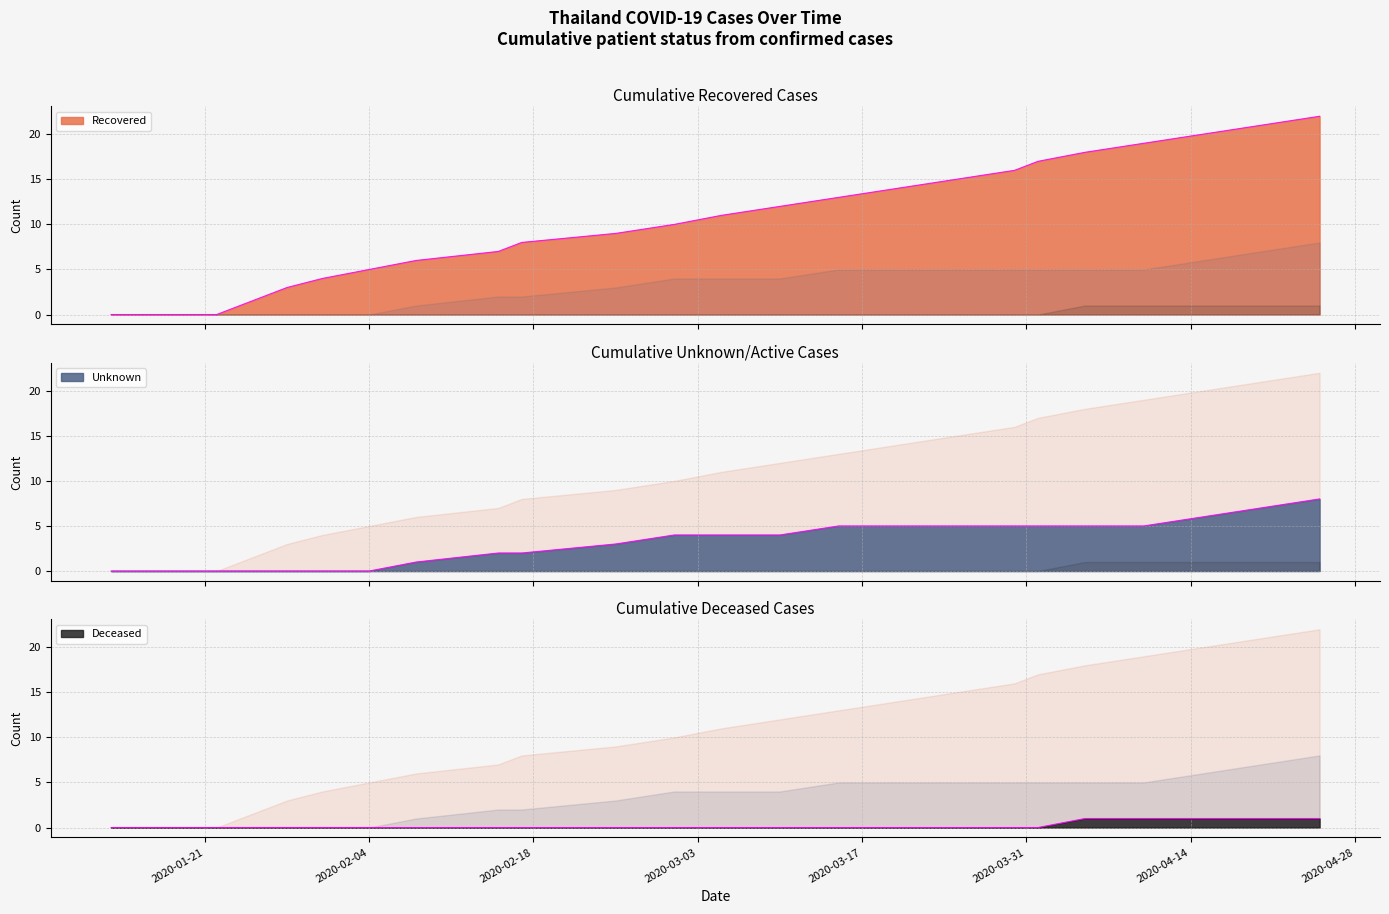

True or false: recovered and deceased intersect in this chart.

False